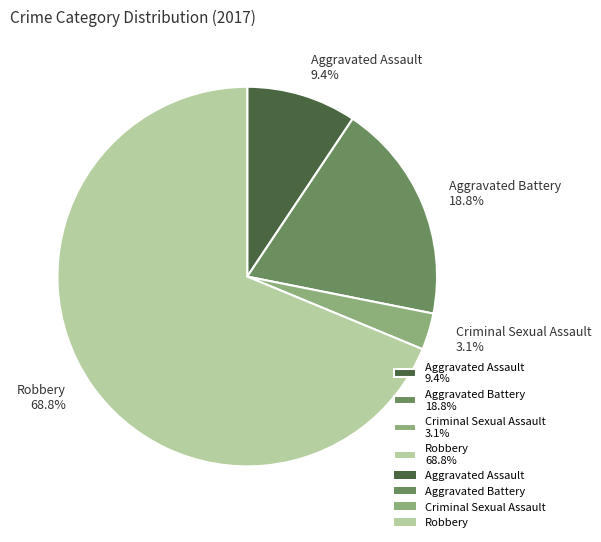

How many slices are in this pie chart?

4